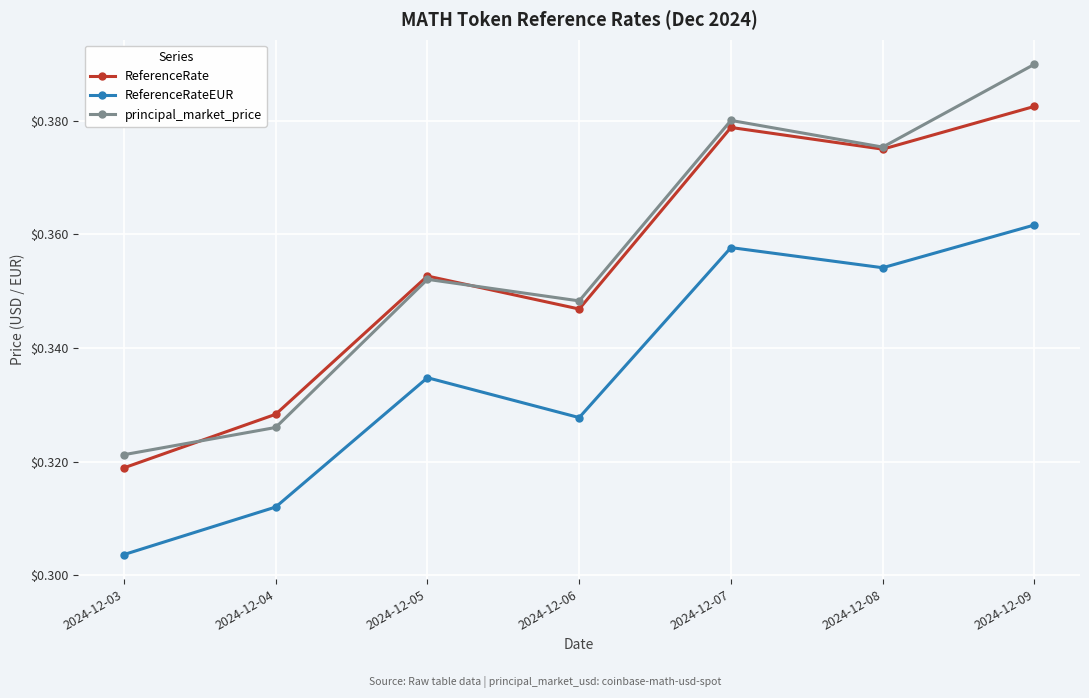

Which series has the largest range (max minus min)?

principal_market_price